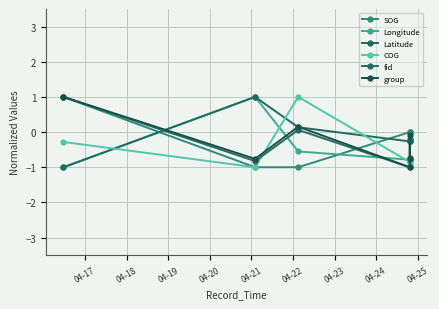

How many data points in Latitude are above 0?

2